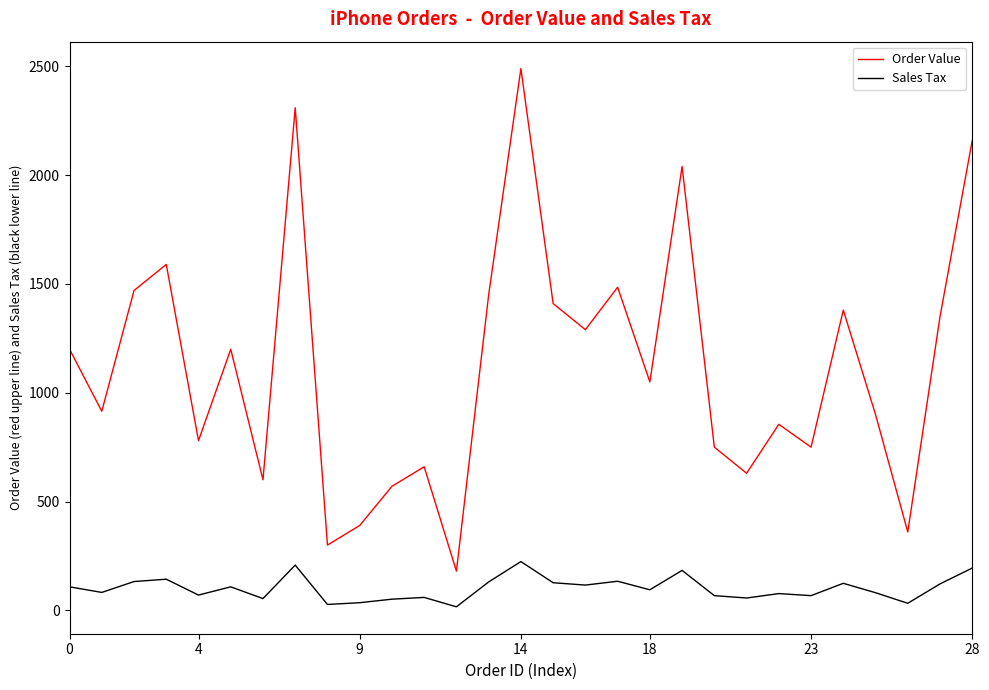

What is the minimum value shown in the chart?

16.2